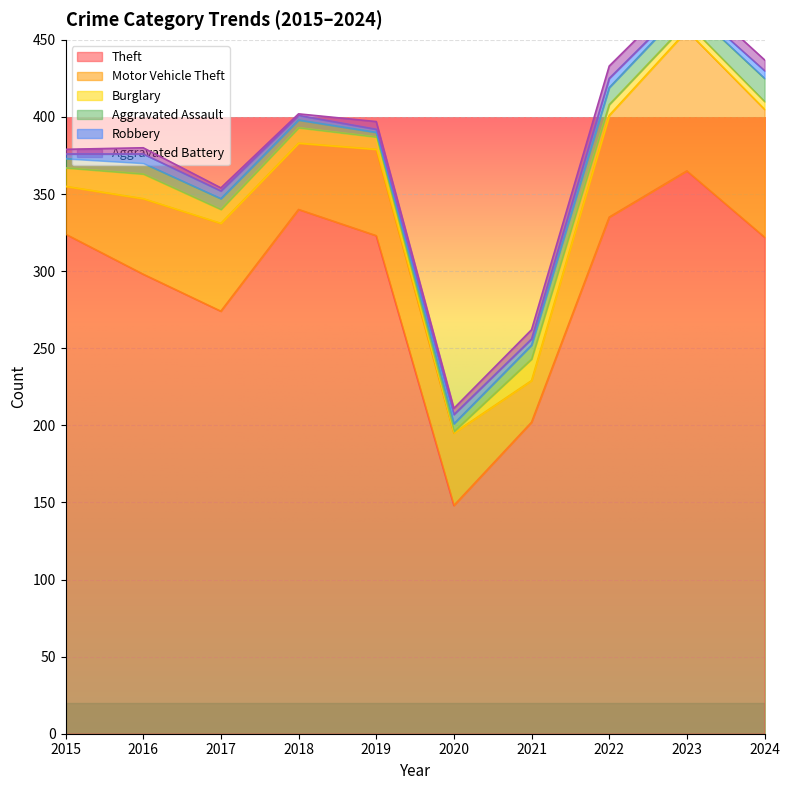

True or false: Motor Vehicle Theft has more than 2 interior local peaks.

True